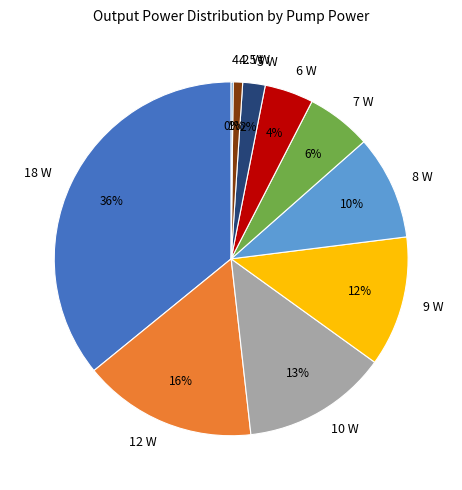

Do 5 W and 7 W together represent more than half of the pie?

No